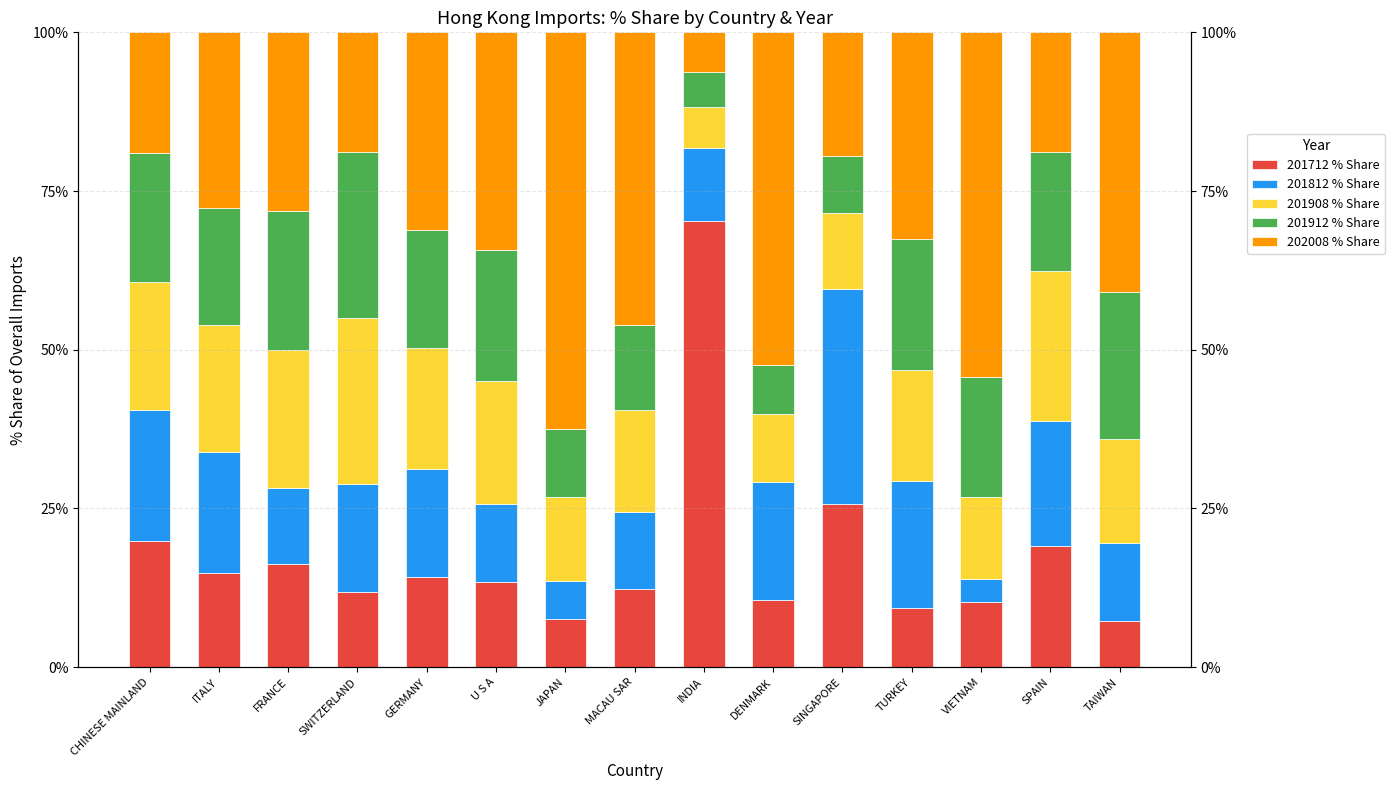

What is the value of the 201912 % Share bar at the 7th from the left?

10.7